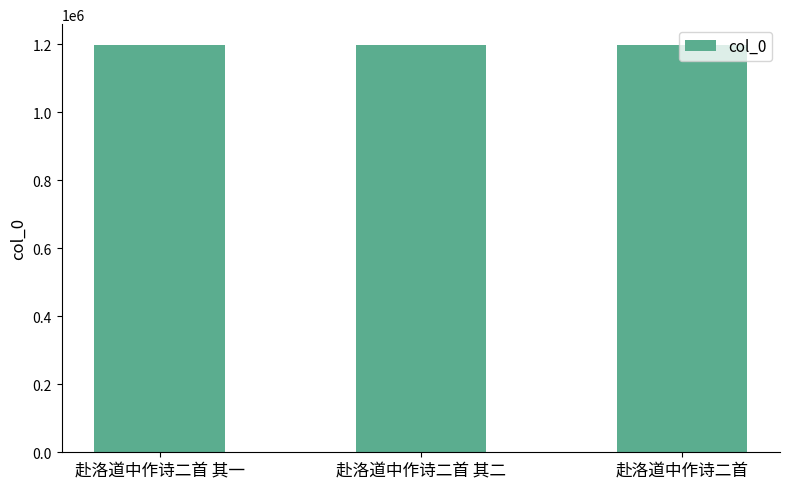

Is it true that the value at 赴洛道中作诗二首 其一 is 1197002?

True